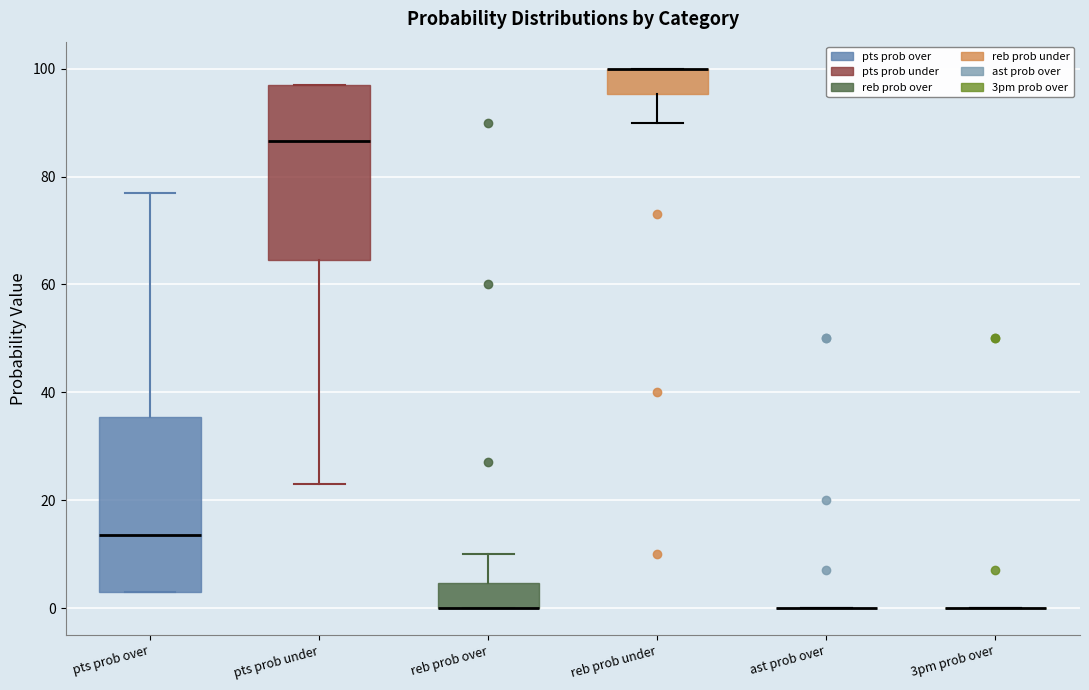

Reading left to right, read every box against the y-axis: the position of its median line, the range the box covers, and the ends of its whiskers. The values are not printed on the chart, so give them approximately, as read against the axis.

pts prob over: median 14, box 4 to 36, whiskers 4 to 78
pts prob under: median 86, box 64 to 98, whiskers 24 to 98
reb prob over: median 0 (drawn on the box's lower edge), box 0 to 4, whiskers 0 to 10
reb prob under: median 100 (drawn on the box's upper edge), box 96 to 100, whiskers 90 to 100
ast prob over: box collapsed to a line at 0, whiskers 0 to 0
3pm prob over: box collapsed to a line at 0, whiskers 0 to 0